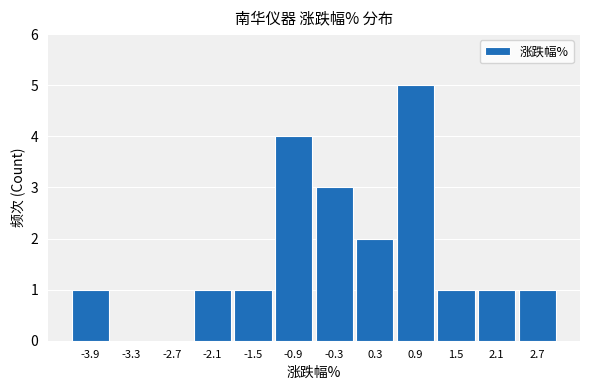

What is the sum of the values at -3.9 and -0.9?

5